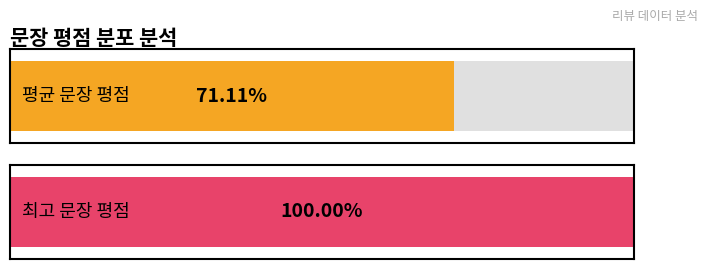

Does the chart contain stacked bars?

No